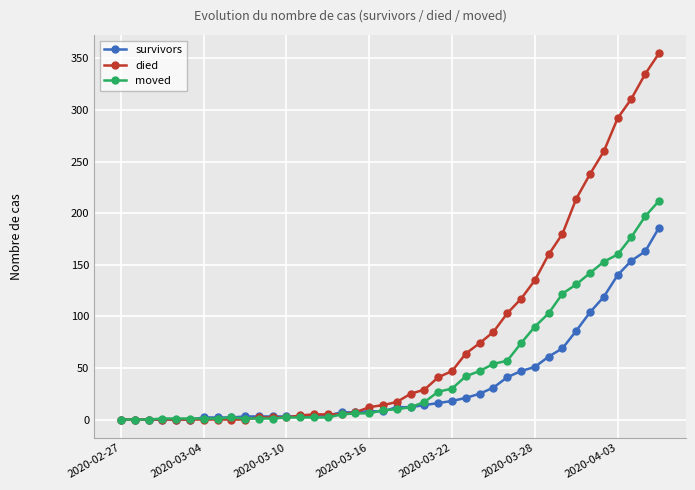

Which series has the largest total across all categories?

died